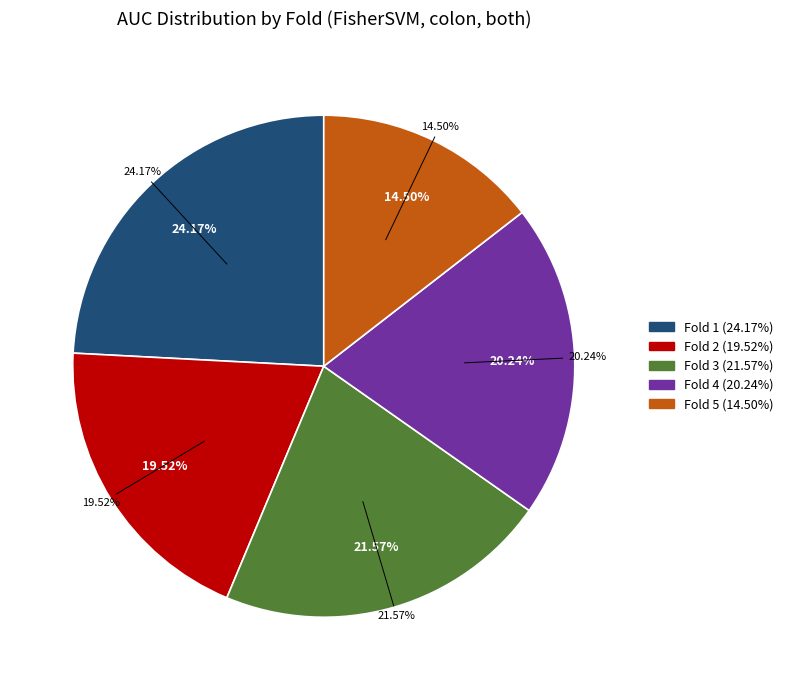

To the nearest percent, what percentage of the pie is Fold 3?

22%